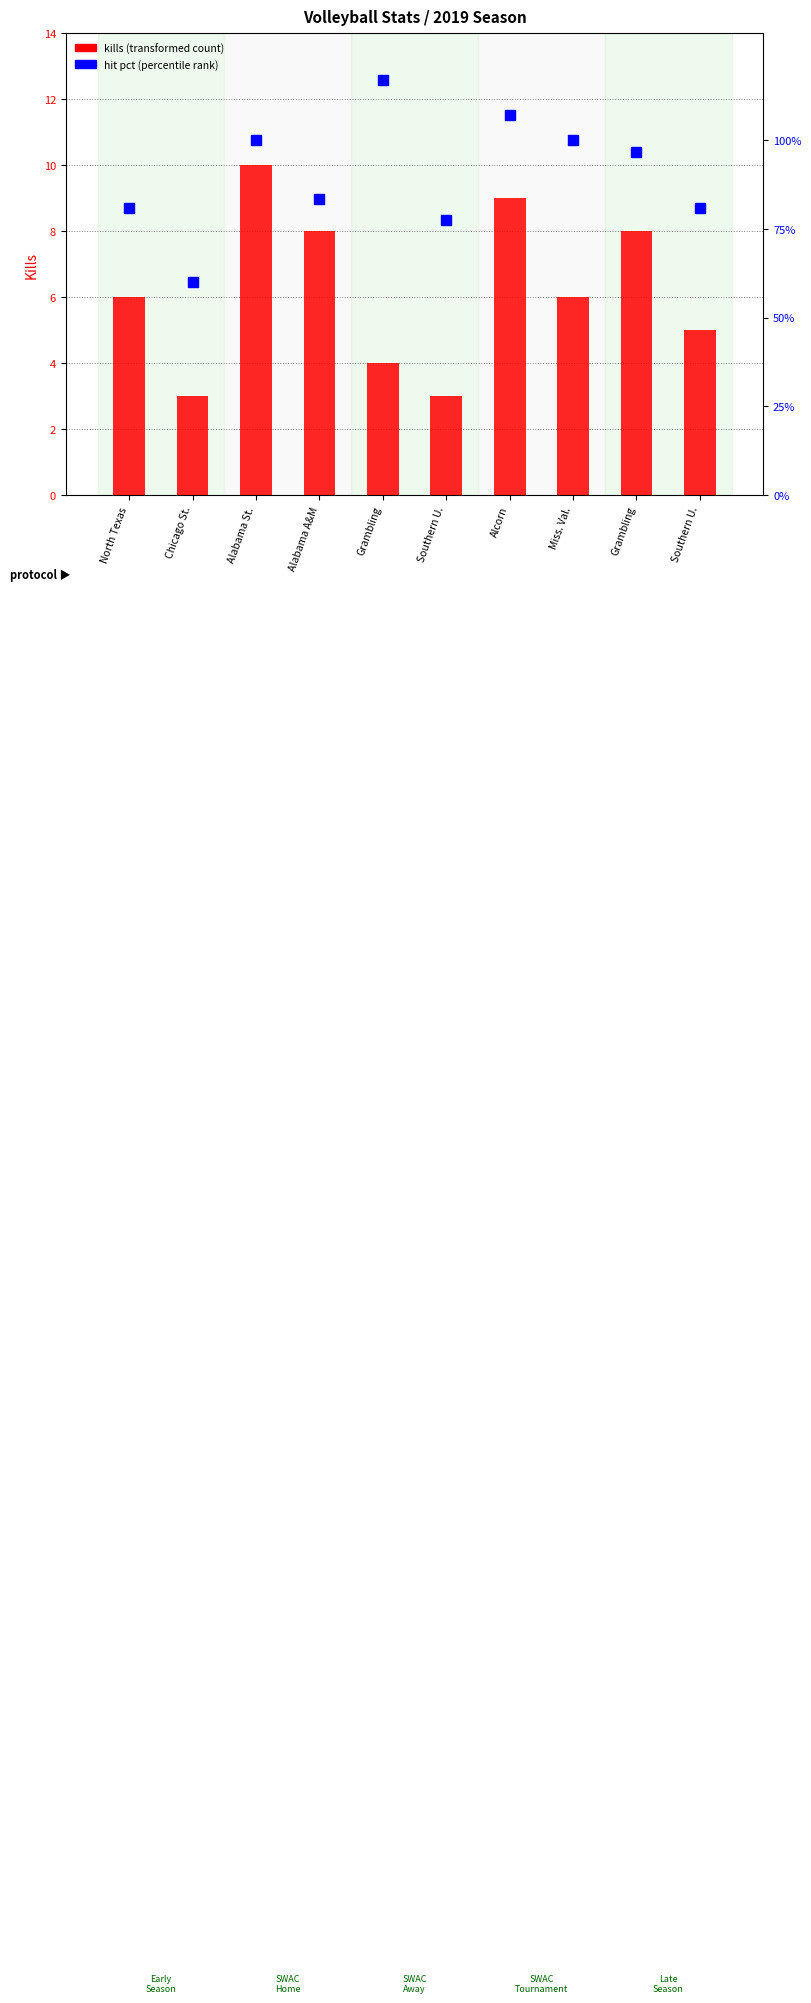

At how many categories does at least one series exceed 112?

1